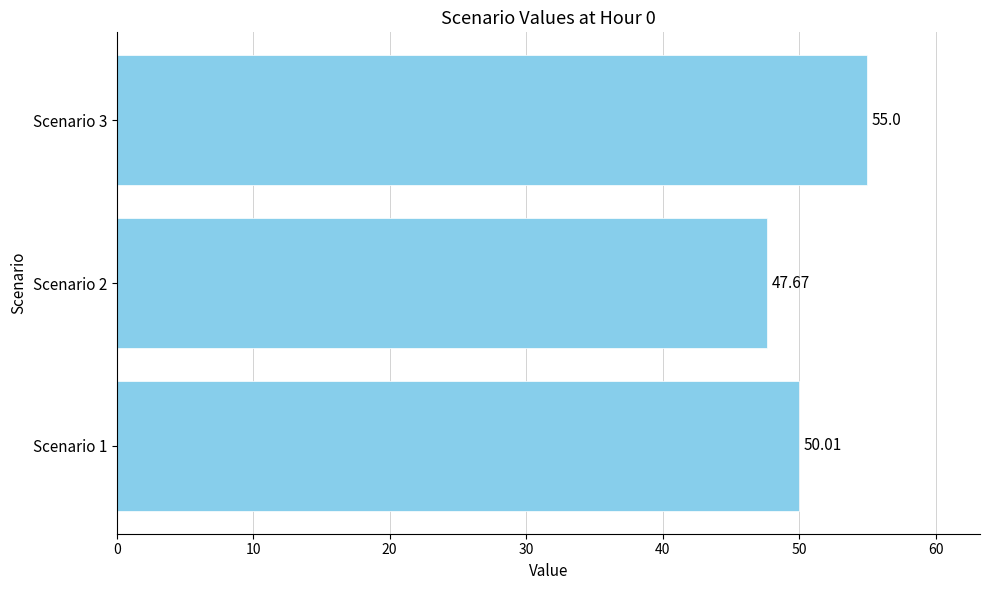

How many bars are there in total?

3